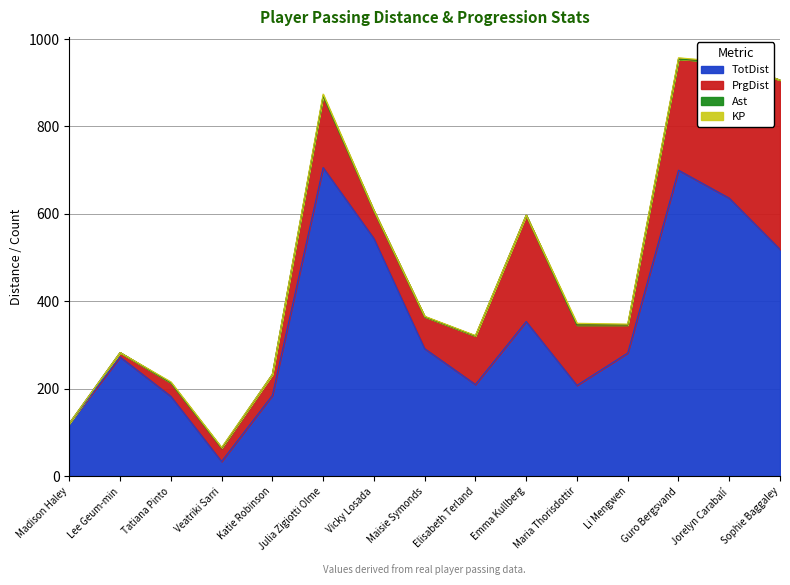

Is it true that KP equals 0 at Katie Robinson?

True